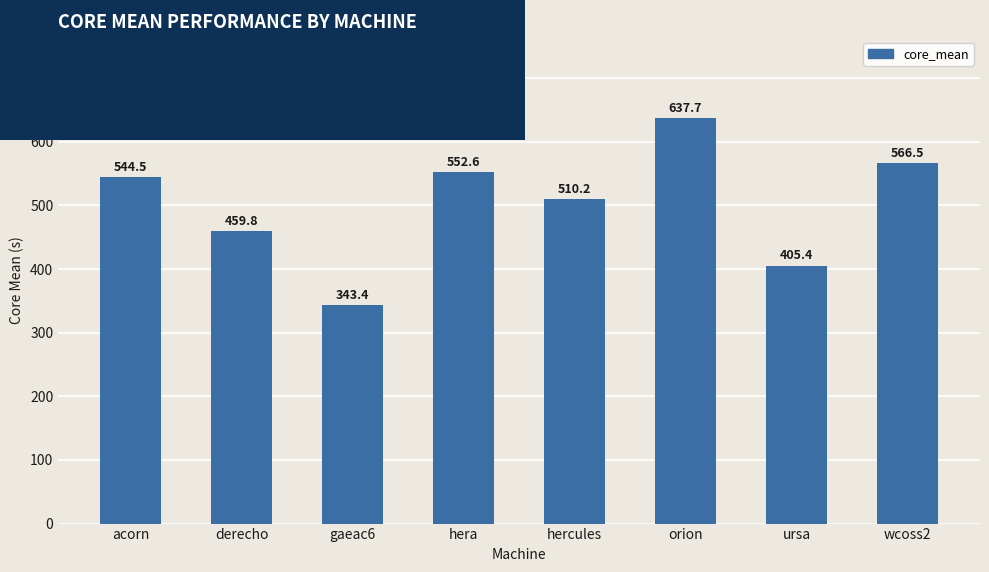

The chart shows a value of 637.7 at orion. True or false?

True